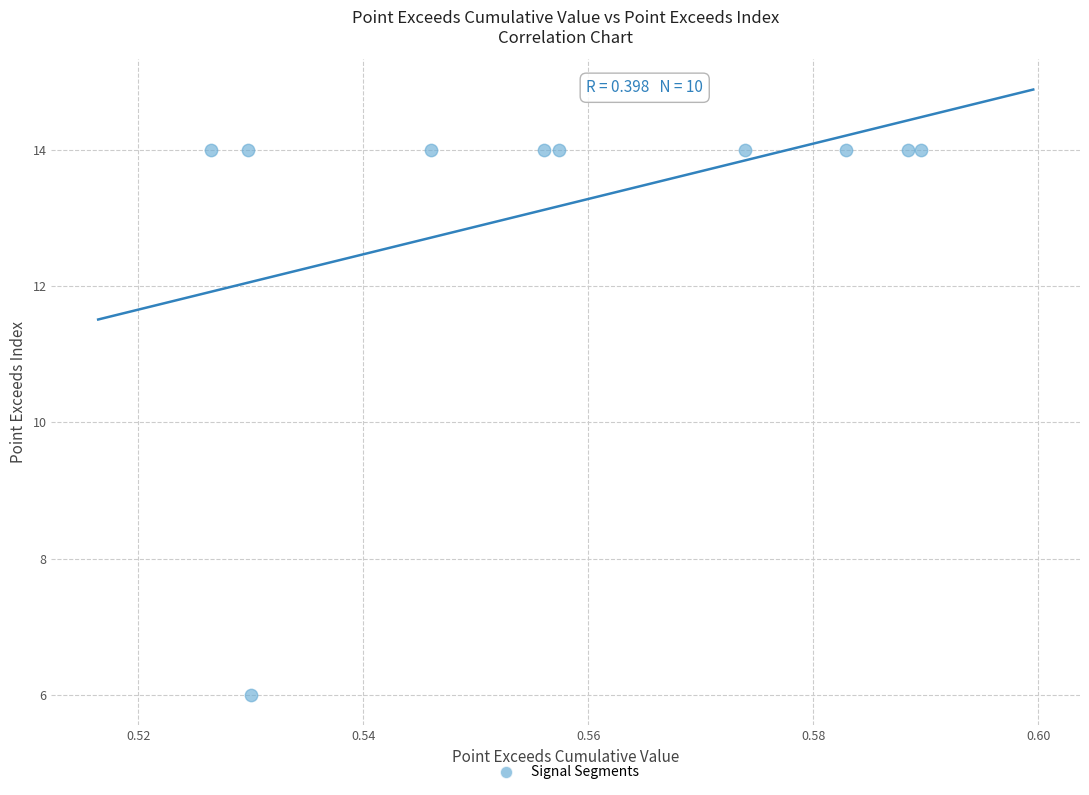

What is the average Y value?

13